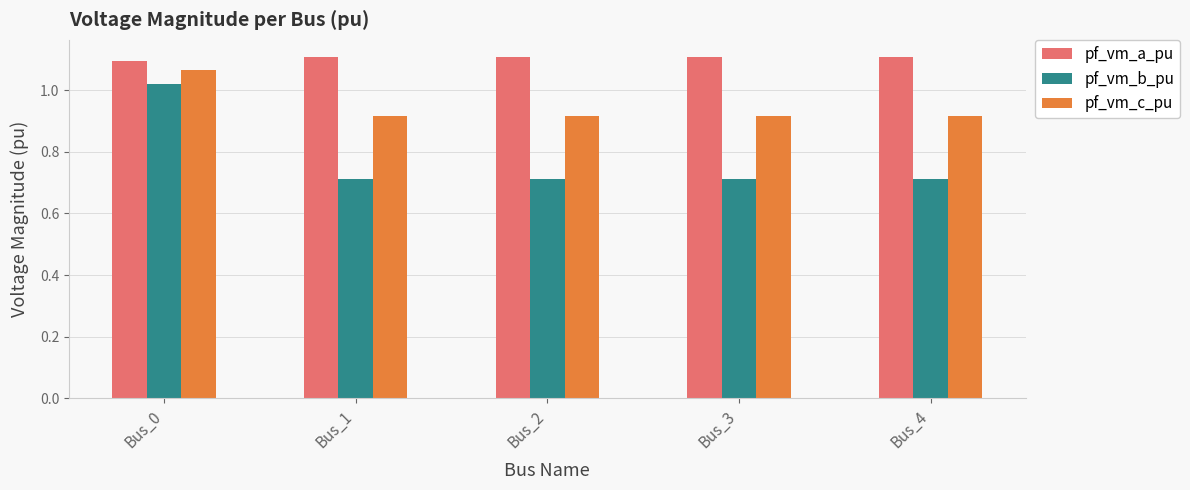

What is the sum of all pf_vm_b_pu values?

3.9